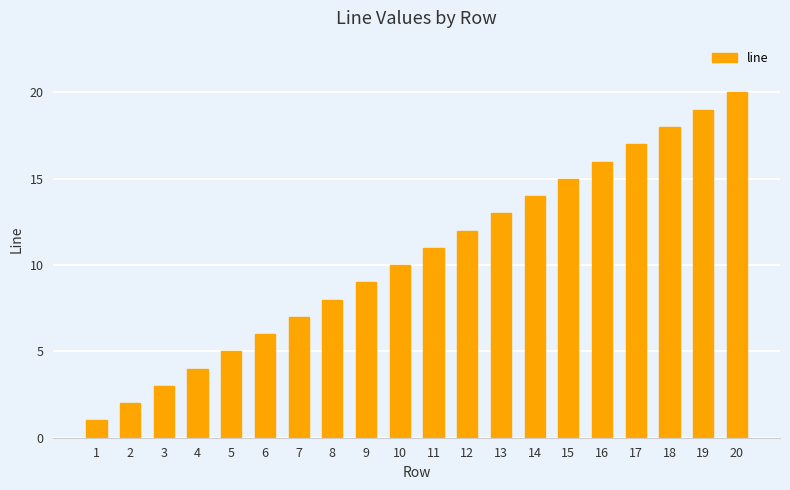

The value at 18 is 9. True or false?

False